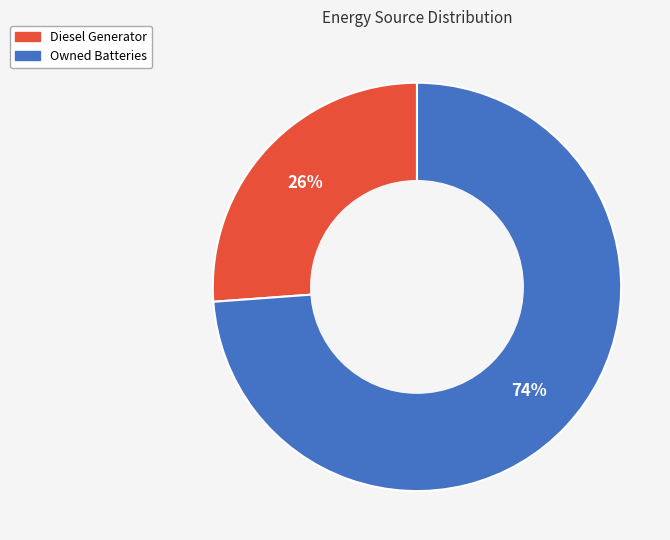

To the nearest percent, what is the difference between the largest and smallest slice percentages?

48%